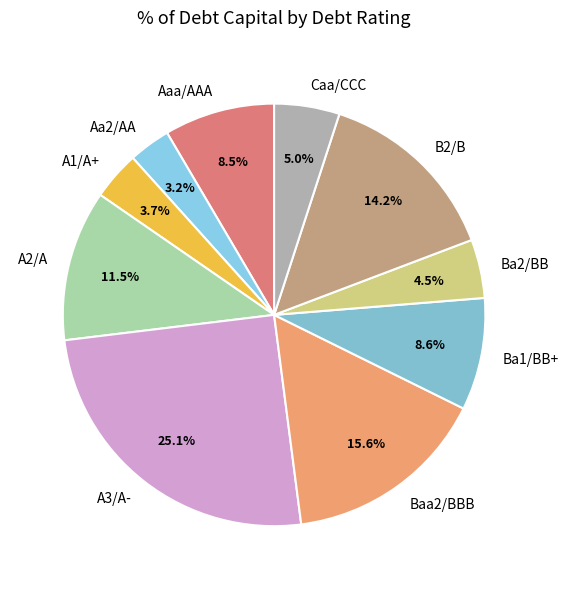

Which has a higher value, Baa2/BBB or A3/A-?

A3/A-